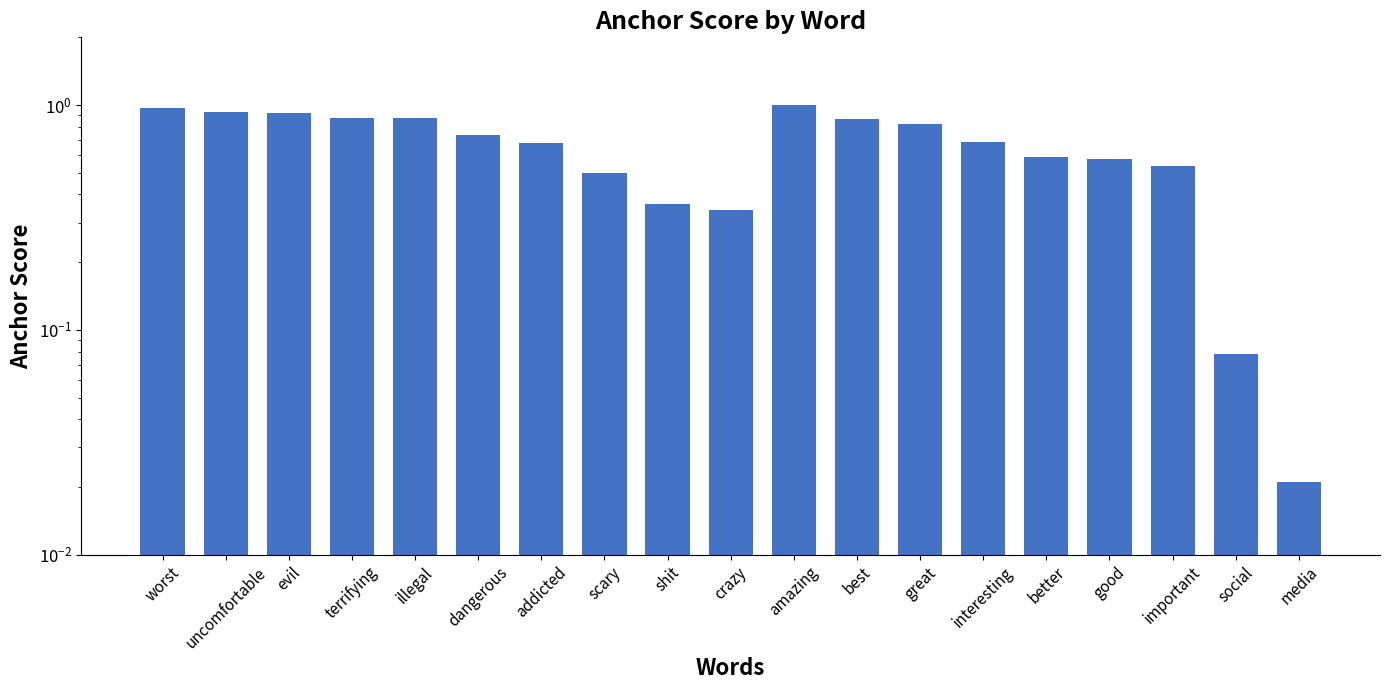

What is the difference between the maximum and minimum values?

1.0